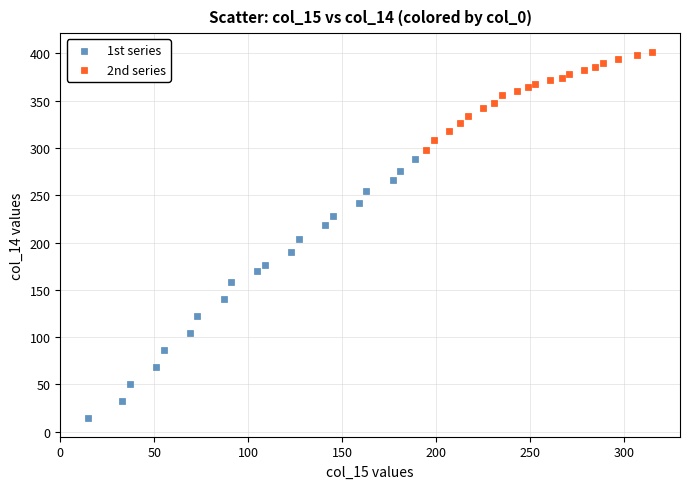

Which series has the largest Y range (max minus min)?

1st series